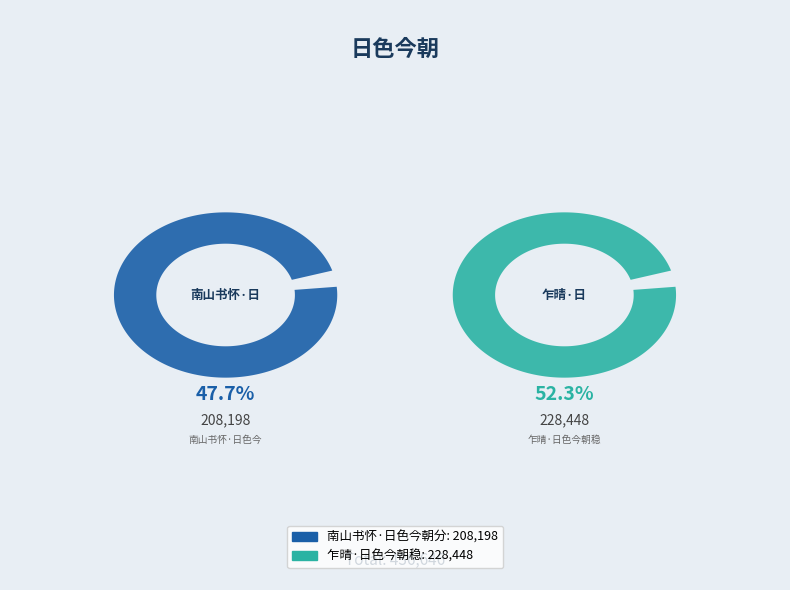

What percentage is the 乍晴·日色今朝稳 slice, to the nearest percent?

52%